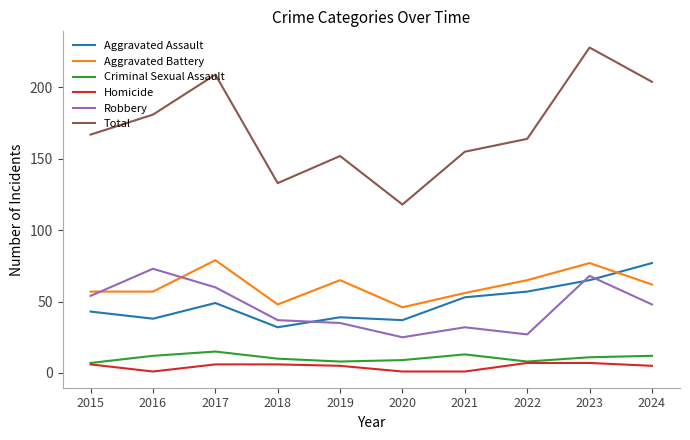

Is it true that Criminal Sexual Assault equals 15 at 2017?

True